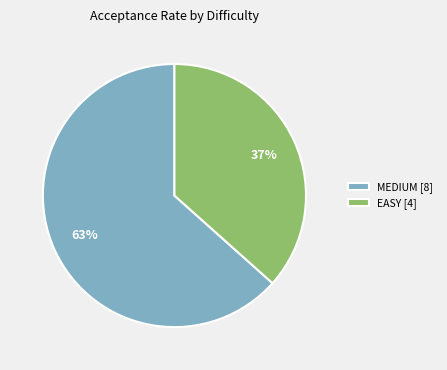

Is it true that EASY [4] is 46% of the pie?

False